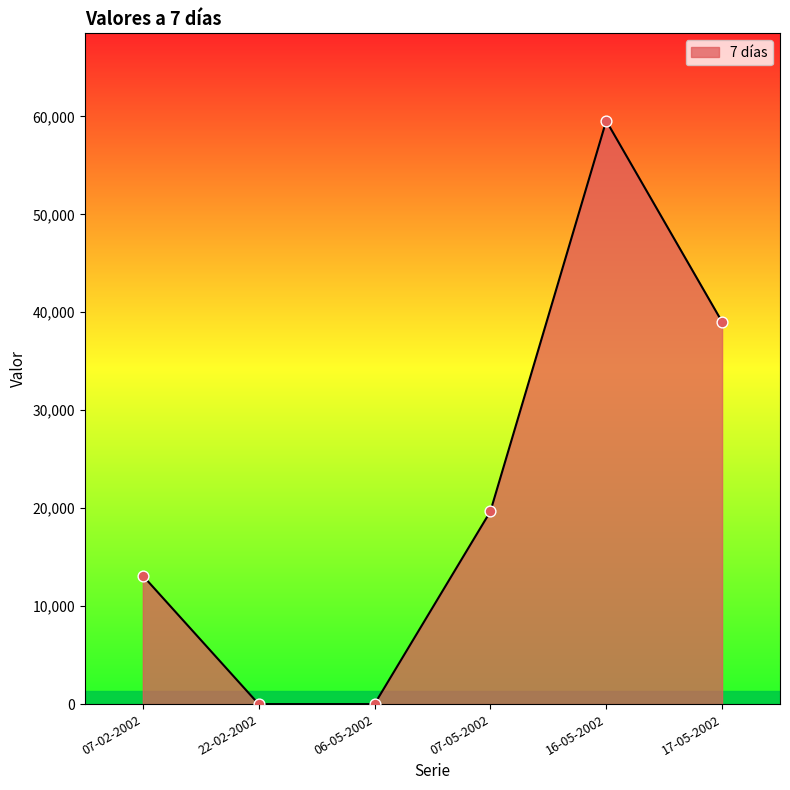

What is the change in value from 07-02-2002 to 06-05-2002?

-13110